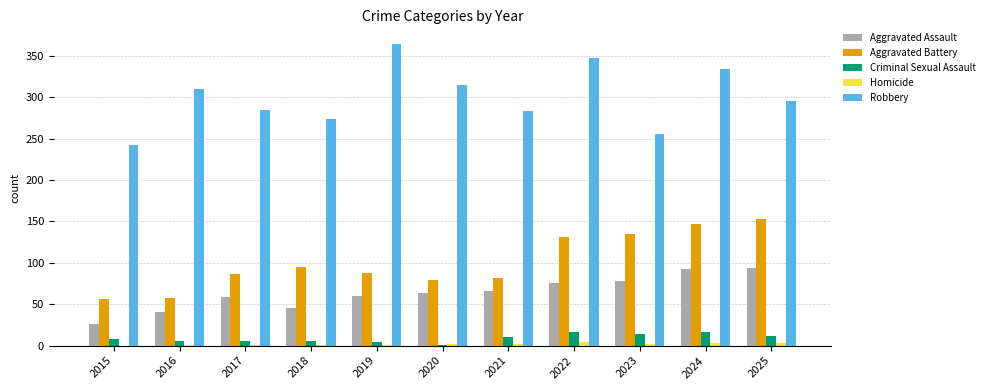

Which series has the largest total across all categories?

Robbery